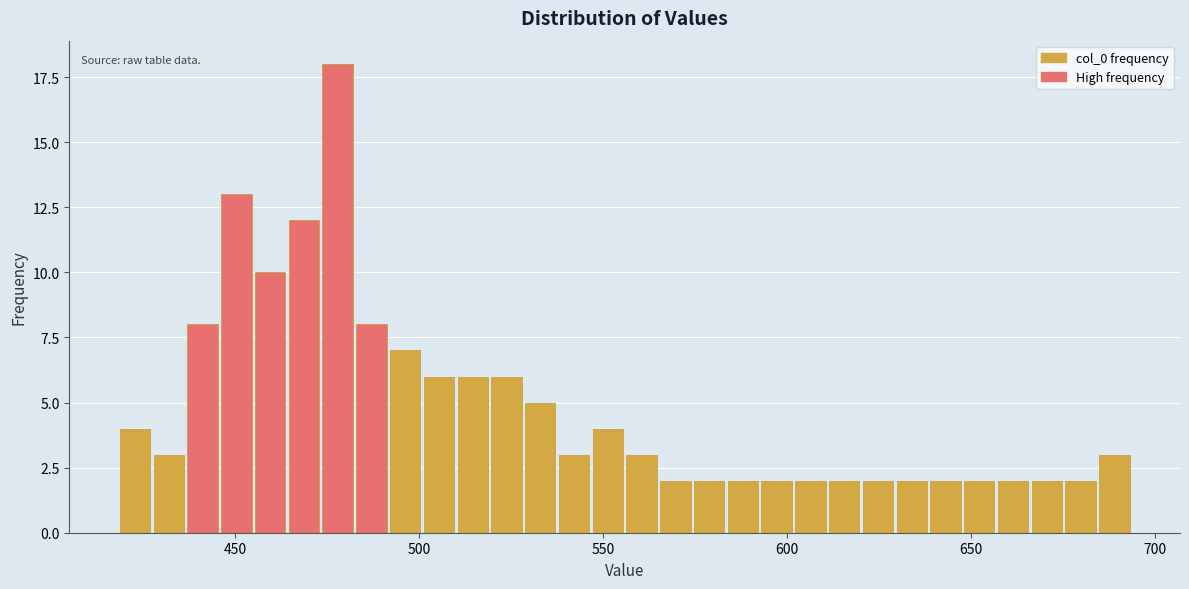

Around what value on the x-axis is the tallest bar? Give the approximate position of its centre, as read against the axis.

480